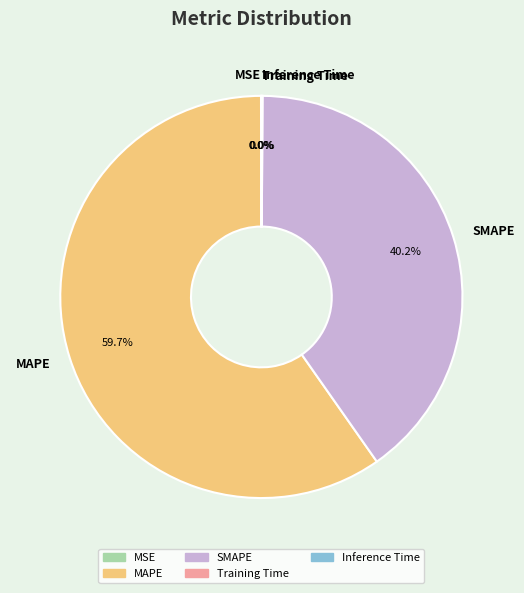

To the nearest percent, what is the difference between the largest and smallest slice percentages?

60%